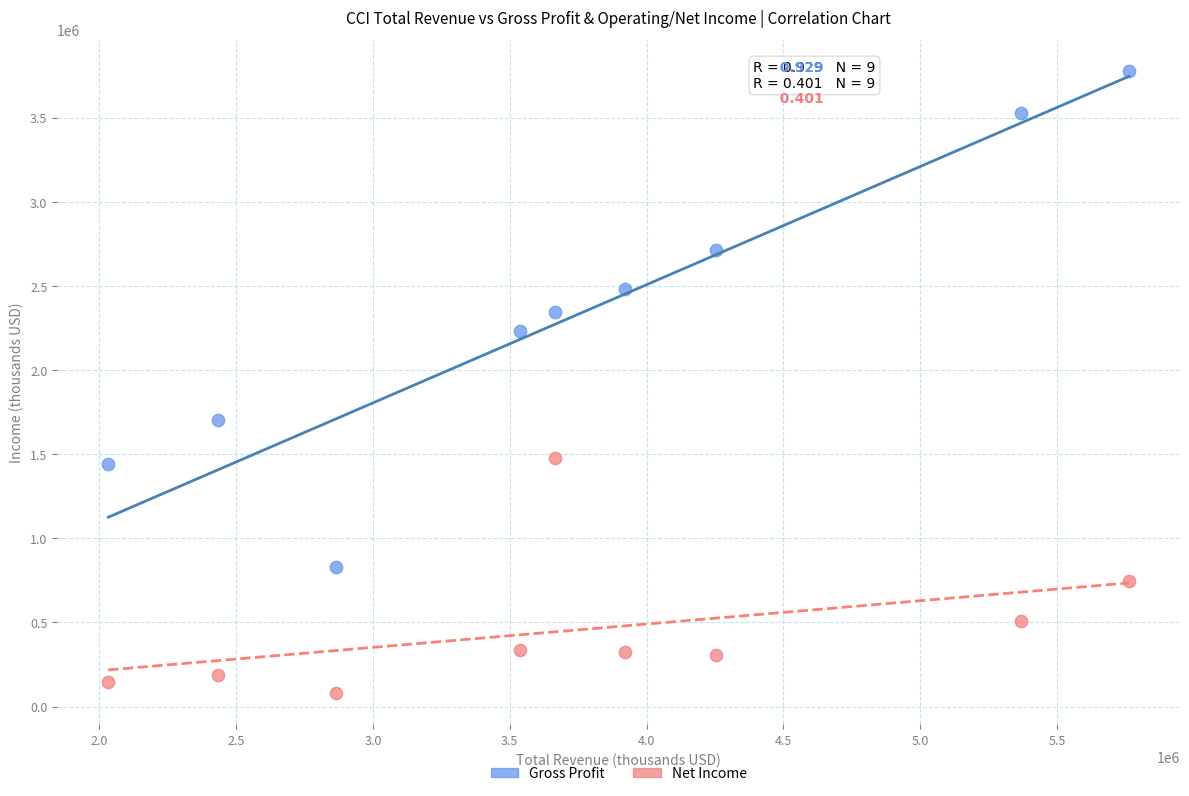

Which series has the largest Y range (max minus min)?

Gross Profit